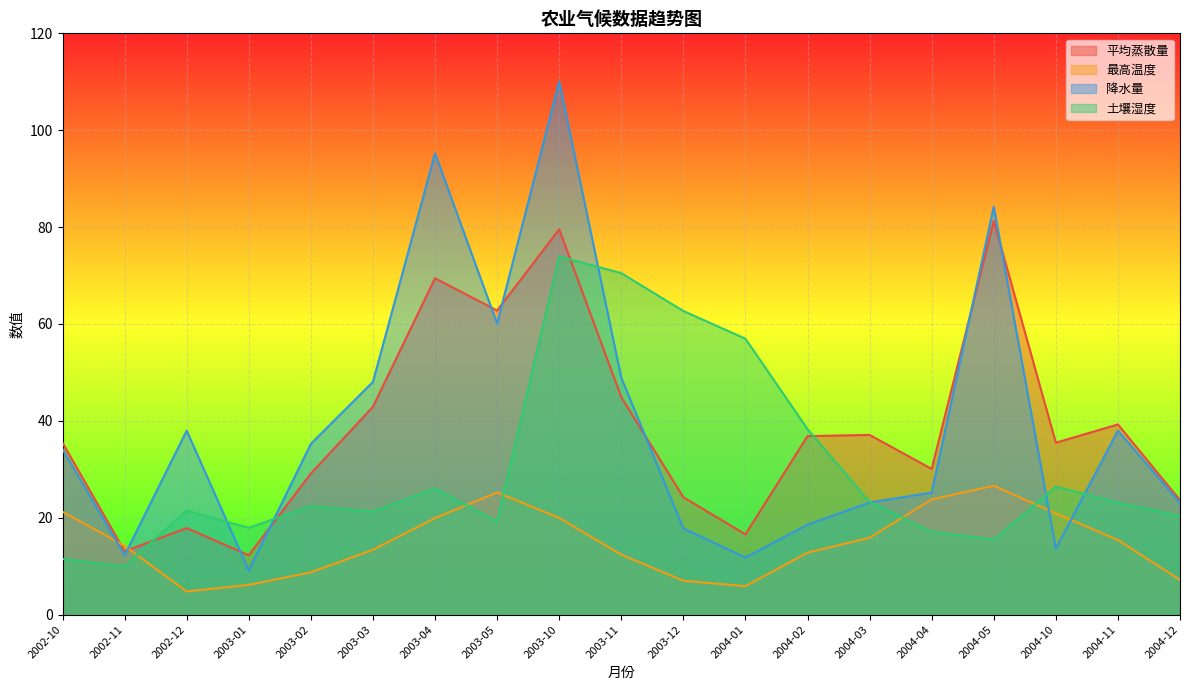

Which category has the lowest value in the 最高温度 series?

2002-12